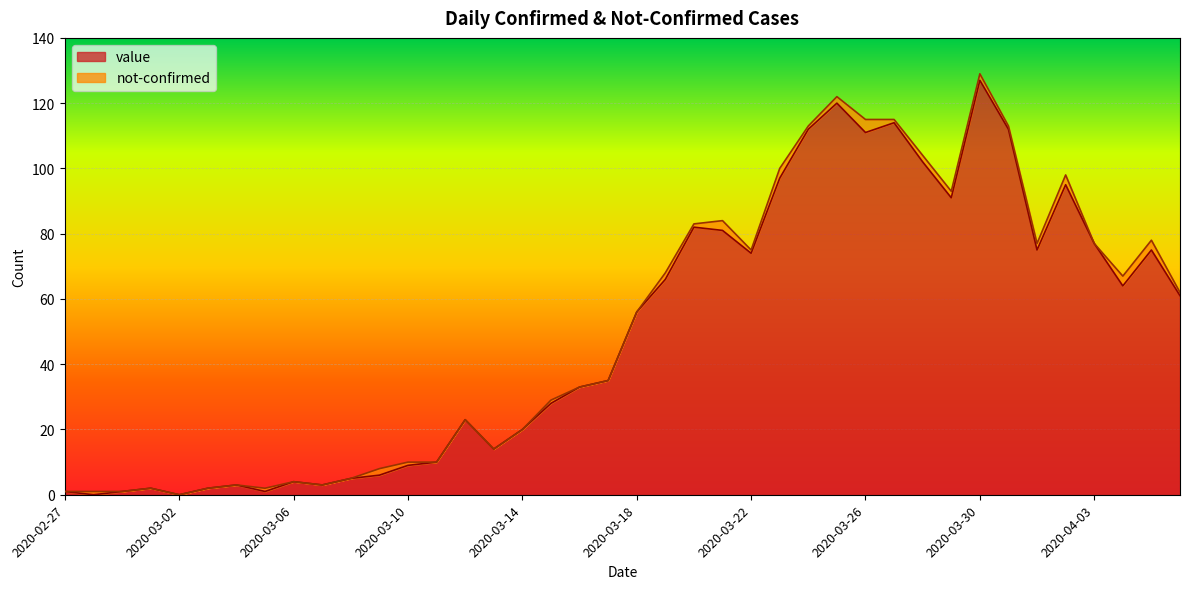

At which category does the data reach its first local peak?

2020-03-01